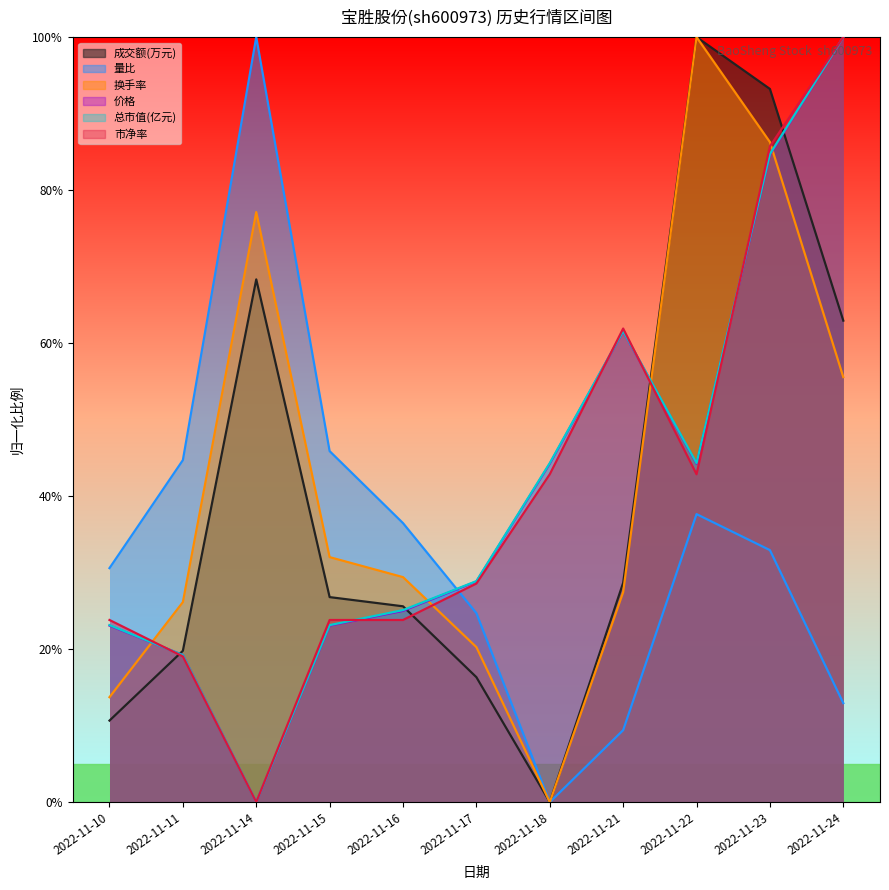

Reading left to right, list all the values displayed in this chart.

成交额(万元): 2022-11-10=10.7	2022-11-11=19.8	2022-11-14=68.3	2022-11-15=26.8	2022-11-16=25.6	2022-11-17=16.3	2022-11-18=0.0	2022-11-21=28.7	2022-11-22=100.0	2022-11-23=93.2	2022-11-24=62.9
量比: 2022-11-10=30.6	2022-11-11=44.7	2022-11-14=100.0	2022-11-15=45.9	2022-11-16=36.5	2022-11-17=24.7	2022-11-18=0.0	2022-11-21=9.4	2022-11-22=37.6	2022-11-23=32.9	2022-11-24=12.9
换手率: 2022-11-10=13.7	2022-11-11=26.1	2022-11-14=77.1	2022-11-15=32.0	2022-11-16=29.4	2022-11-17=20.3	2022-11-18=0.0	2022-11-21=27.5	2022-11-22=100.0	2022-11-23=86.3	2022-11-24=55.6
价格: 2022-11-10=23.1	2022-11-11=19.2	2022-11-14=0.0	2022-11-15=23.1	2022-11-16=25.0	2022-11-17=28.8	2022-11-18=44.2	2022-11-21=61.5	2022-11-22=44.2	2022-11-23=84.6	2022-11-24=100.0
总市值(亿元): 2022-11-10=23.1	2022-11-11=19.2	2022-11-14=0.0	2022-11-15=23.1	2022-11-16=25.1	2022-11-17=28.9	2022-11-18=44.3	2022-11-21=61.6	2022-11-22=44.3	2022-11-23=84.7	2022-11-24=100.0
市净率: 2022-11-10=23.8	2022-11-11=19.0	2022-11-14=0.0	2022-11-15=23.8	2022-11-16=23.8	2022-11-17=28.6	2022-11-18=42.9	2022-11-21=61.9	2022-11-22=42.9	2022-11-23=85.7	2022-11-24=100.0